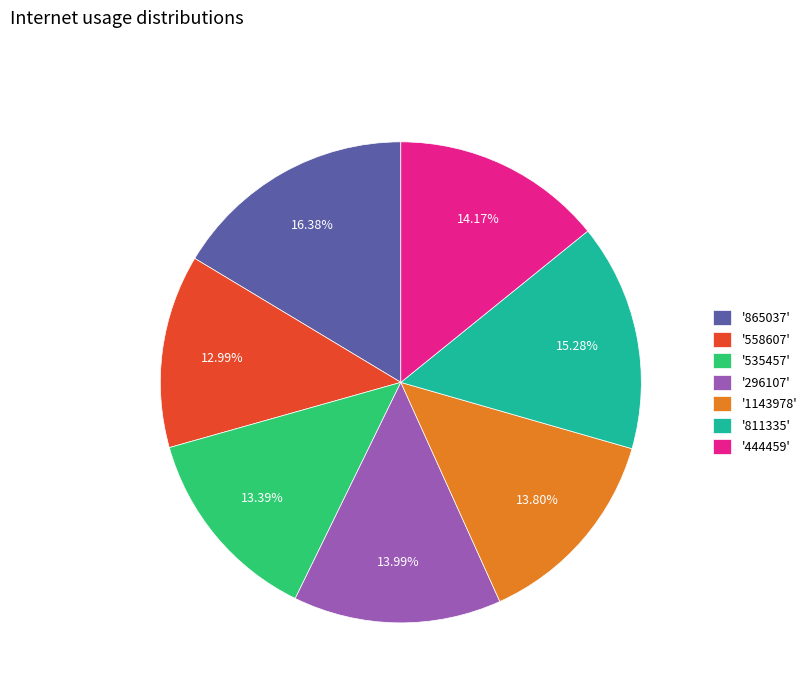

How many segments does this pie chart have?

7